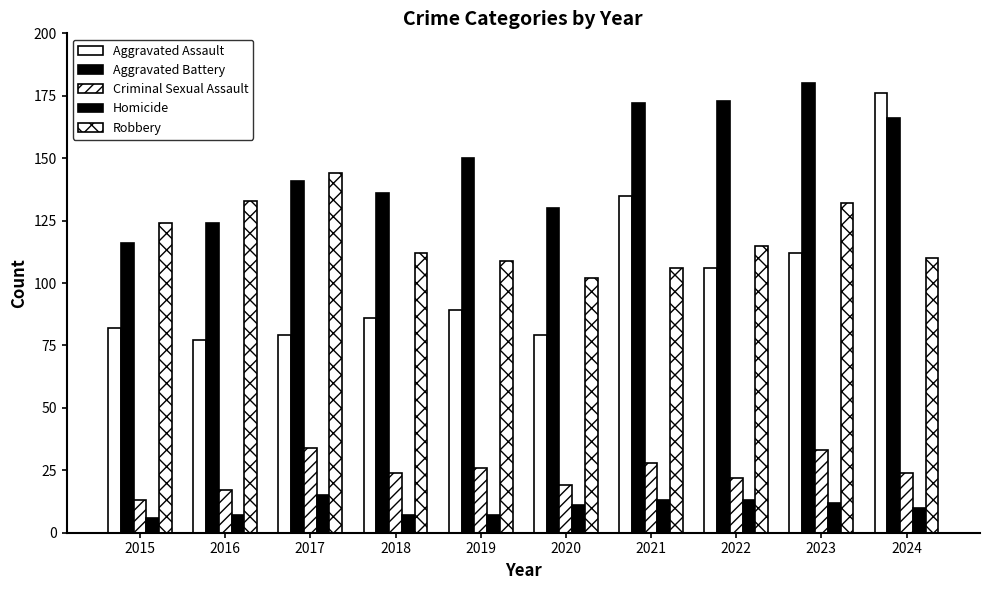

What is the average value of the Robbery series?

119